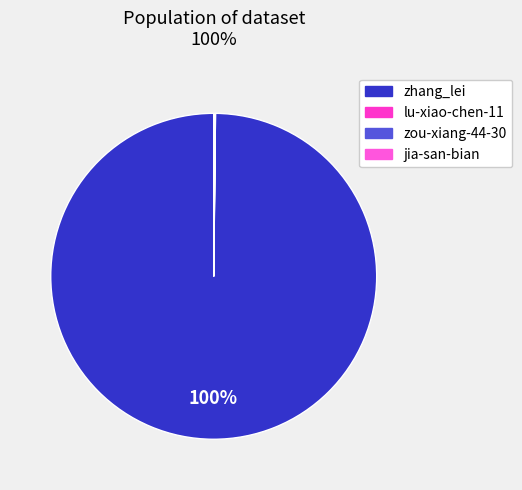

Is it true that zhang_lei is 87% of the pie?

False